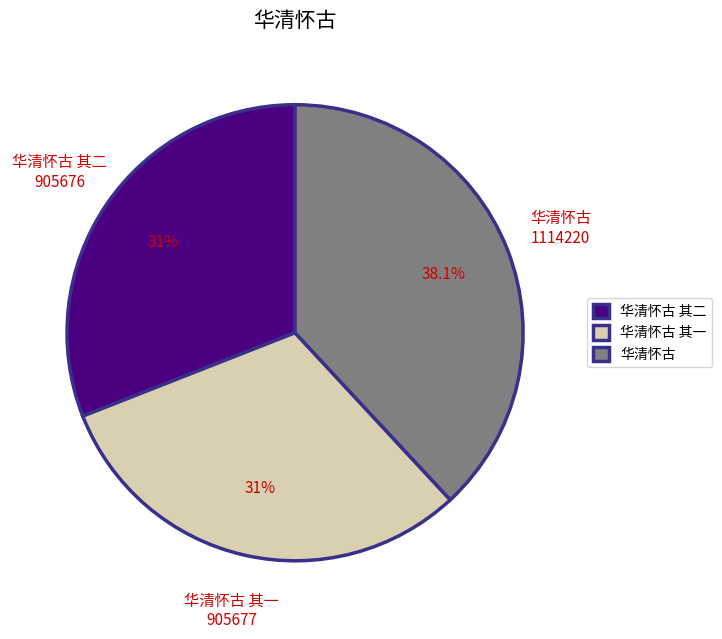

To the nearest percent, what portion does 华清怀古 其一 represent?

31%